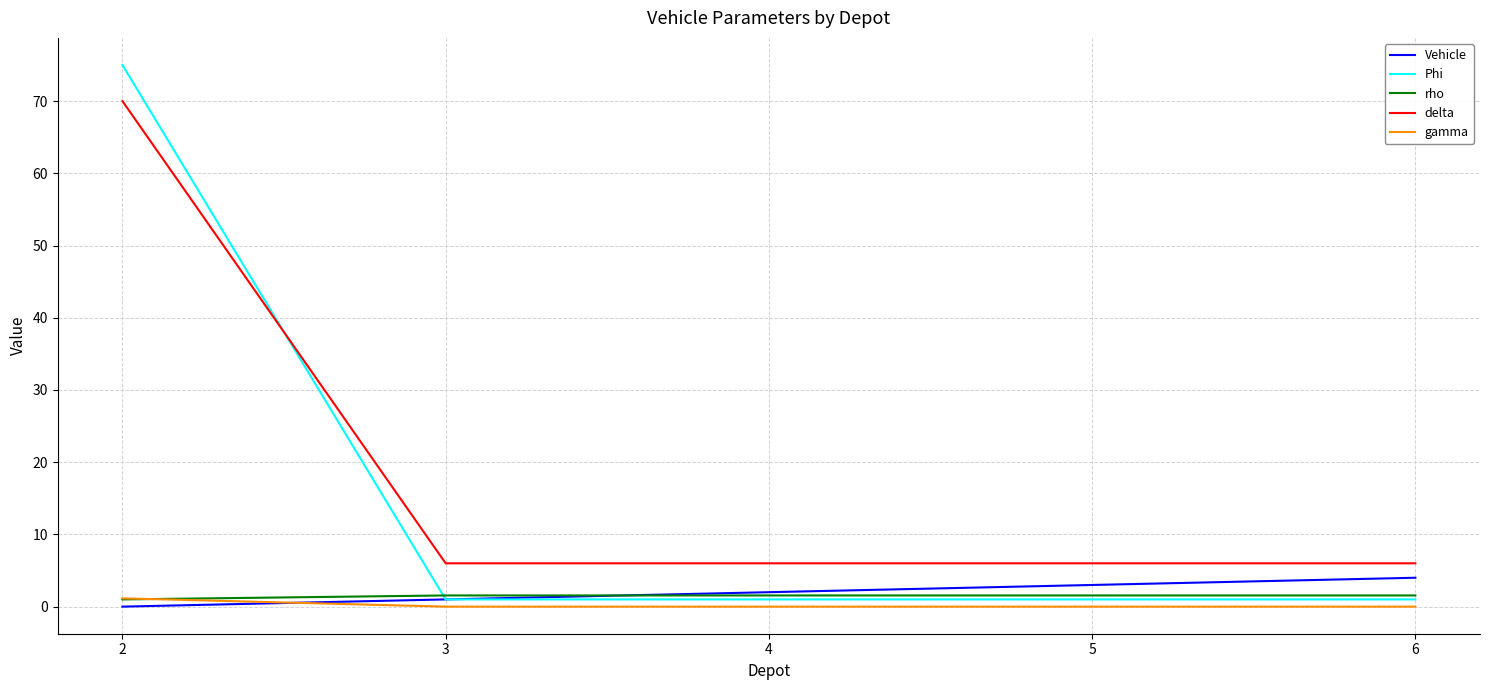

True or false: Phi has a value of 1.0 at 3.

True